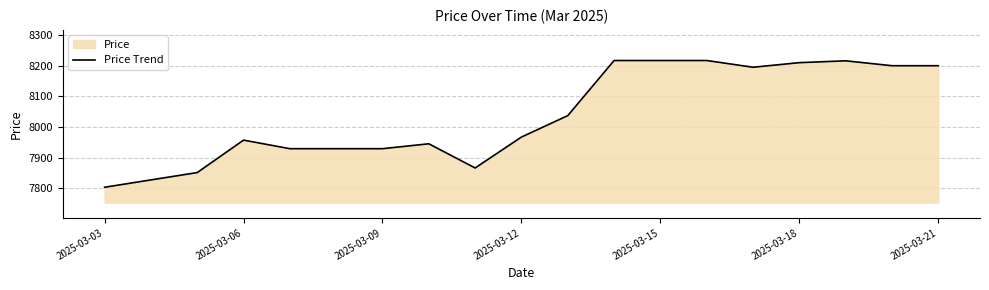

True or false: the data has more than 2 interior local peaks.

True